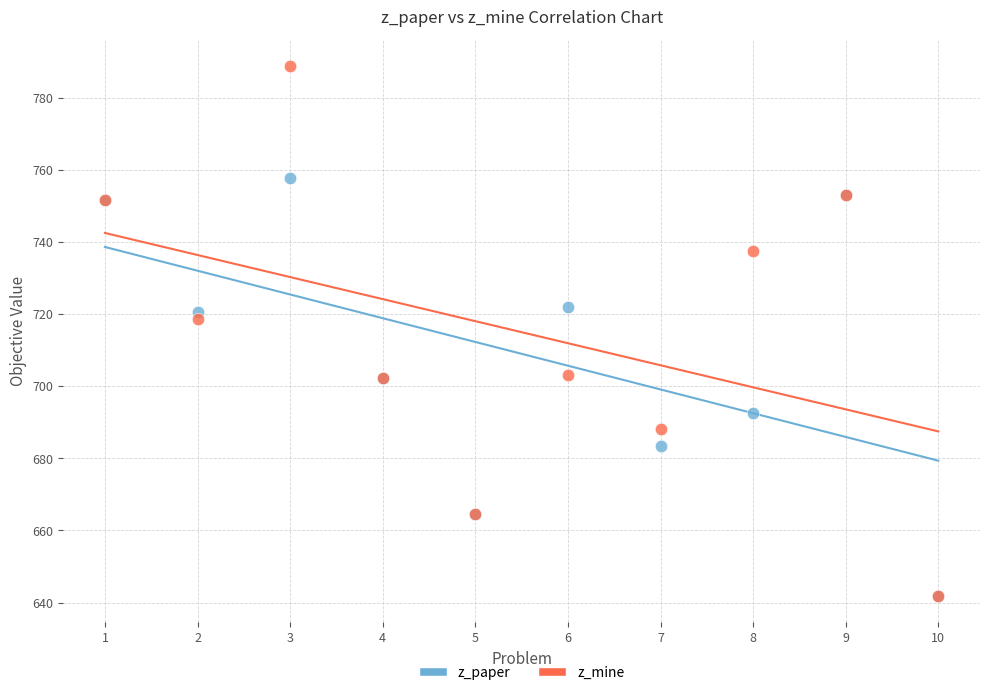

Across all series, what Y value is closest to 715?

718.8